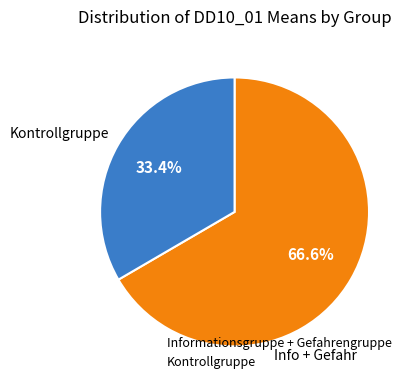

Is there a majority slice in this chart?

Yes